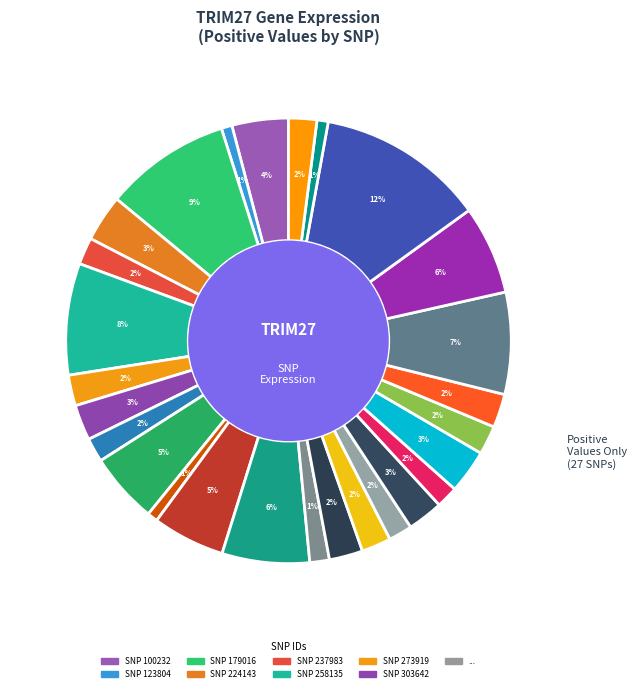

How many segments does this pie chart have?

27